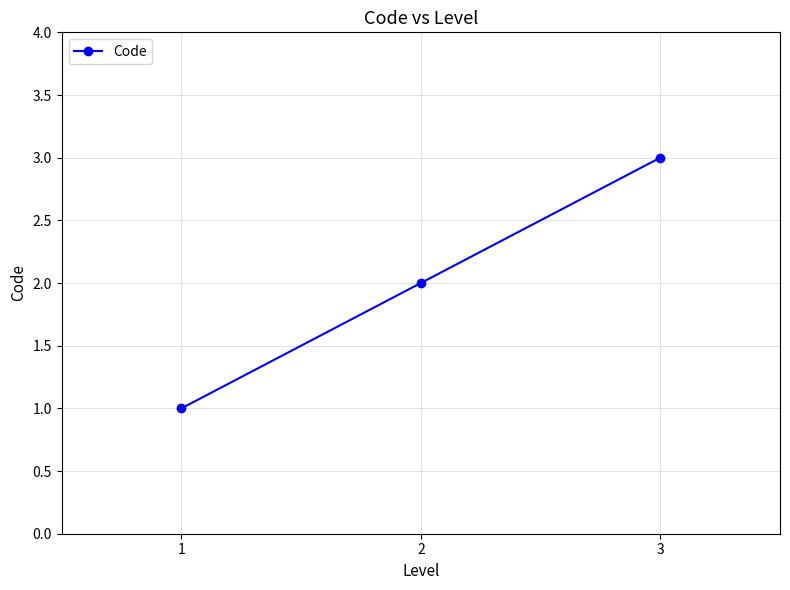

What value does the data have at 2?

2